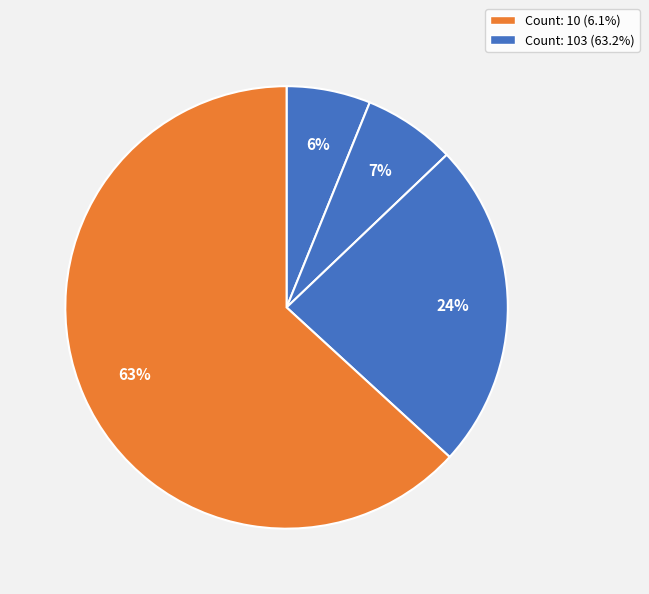

Count the number of slices in the pie.

4